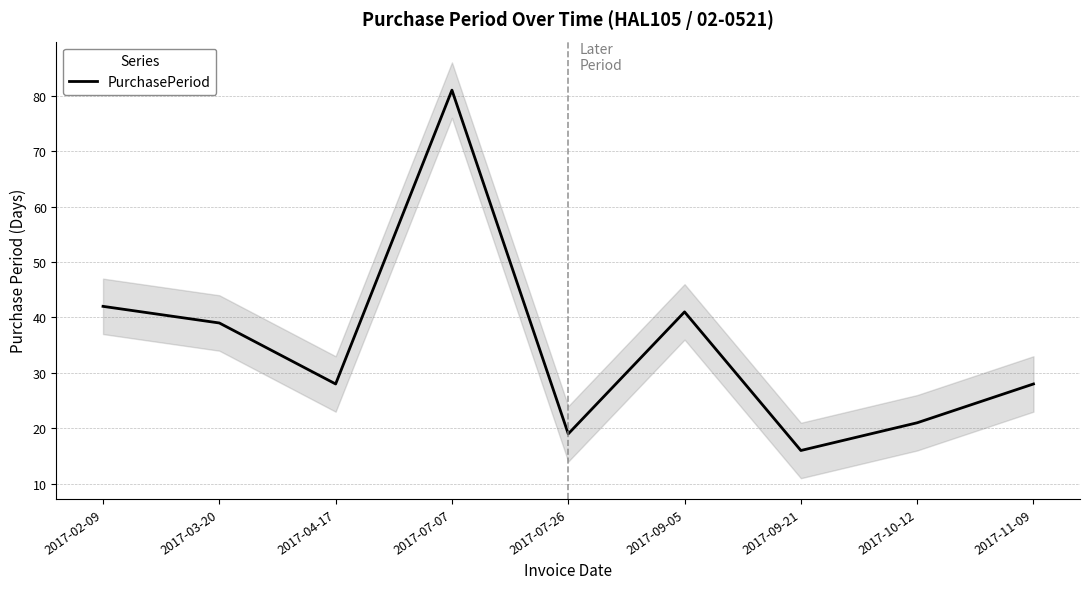

What is the label of the 4th point from the right?

2017-09-05